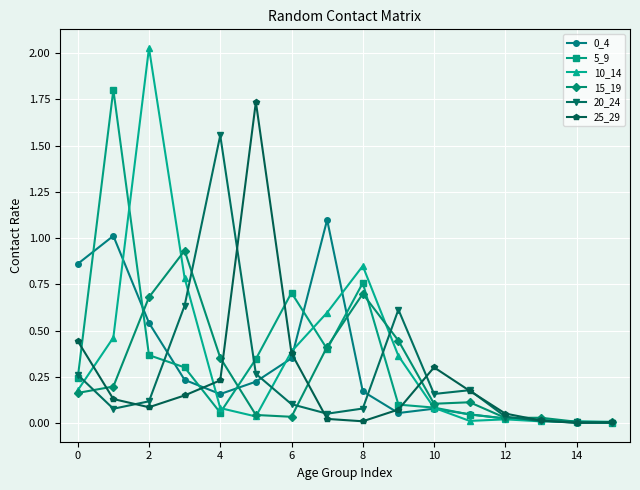

What is the sum of all 20_24 values?

4.2